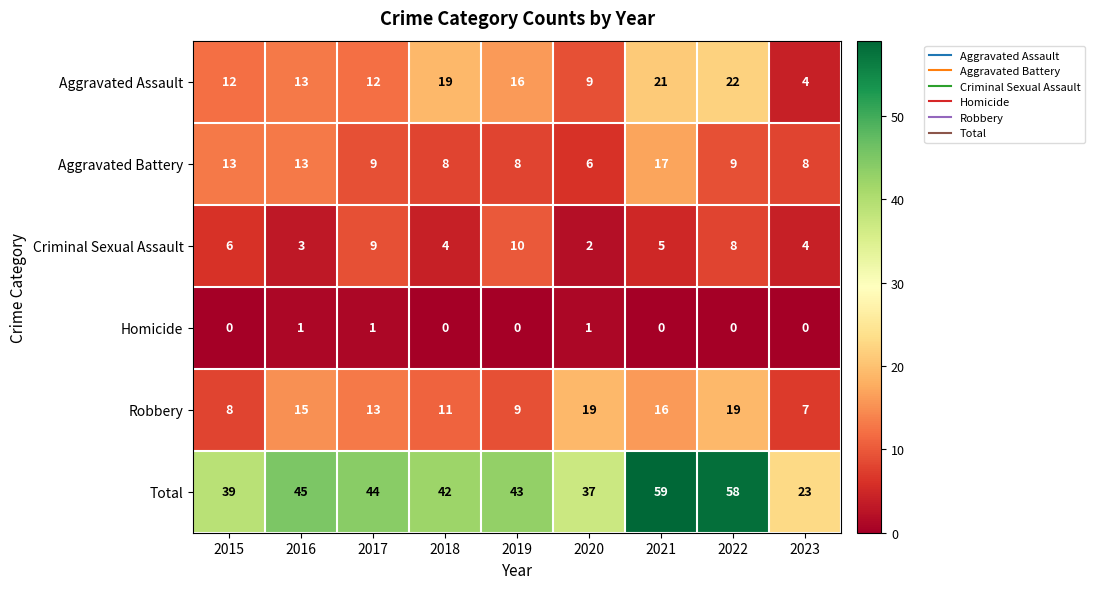

What is the total value across all series at 2021?

118